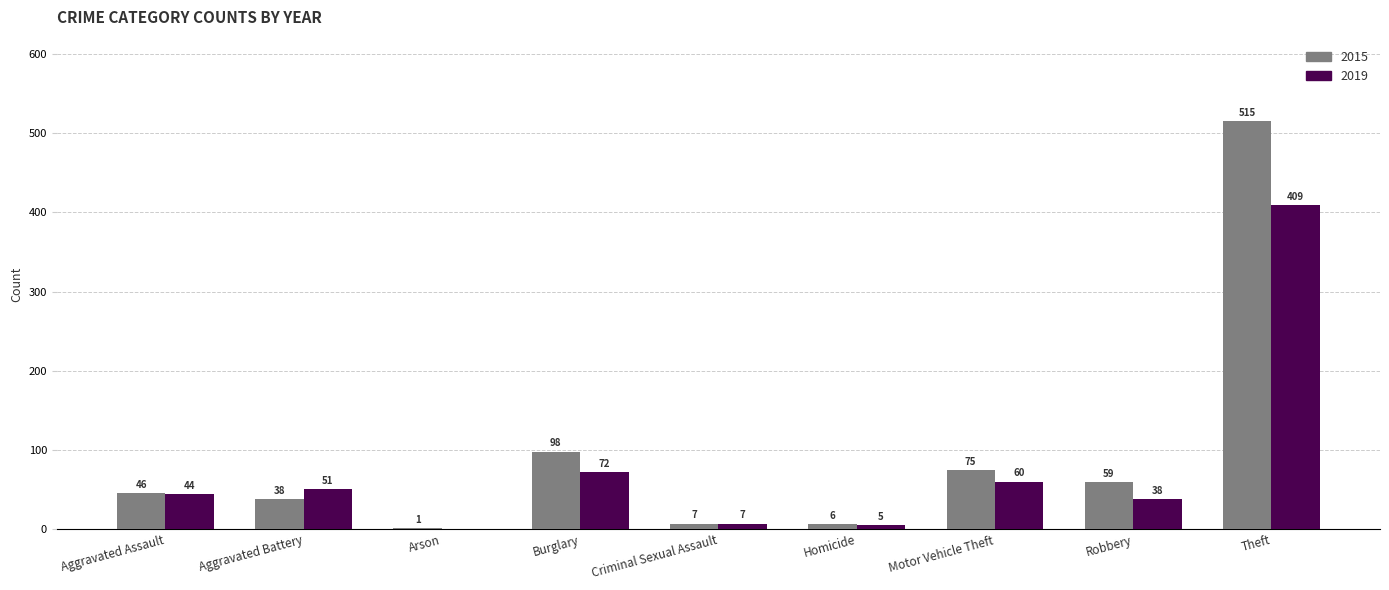

At which label is 2015 closest to 258?

Burglary